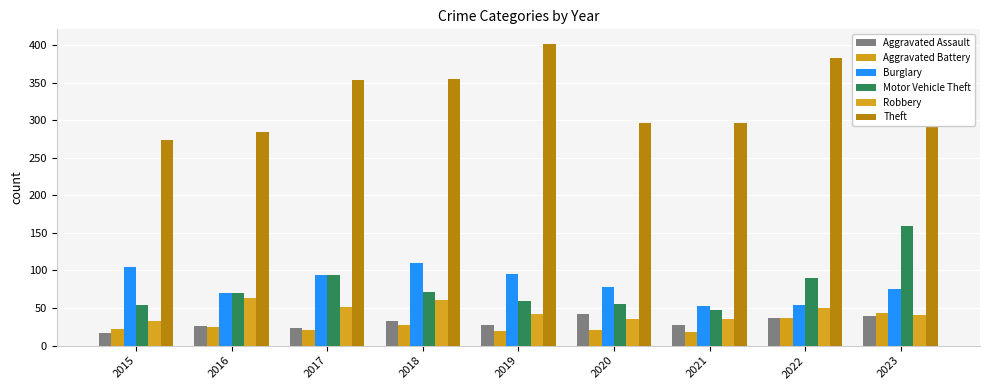

The Aggravated Battery series shows 43 at 2023. True or false?

True